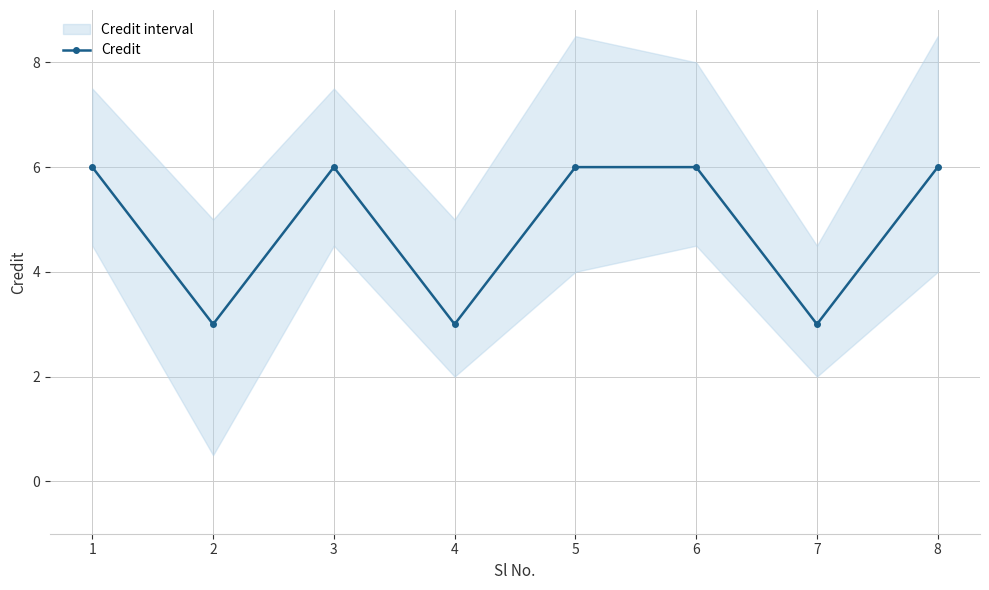

How many data points does each series have?

8